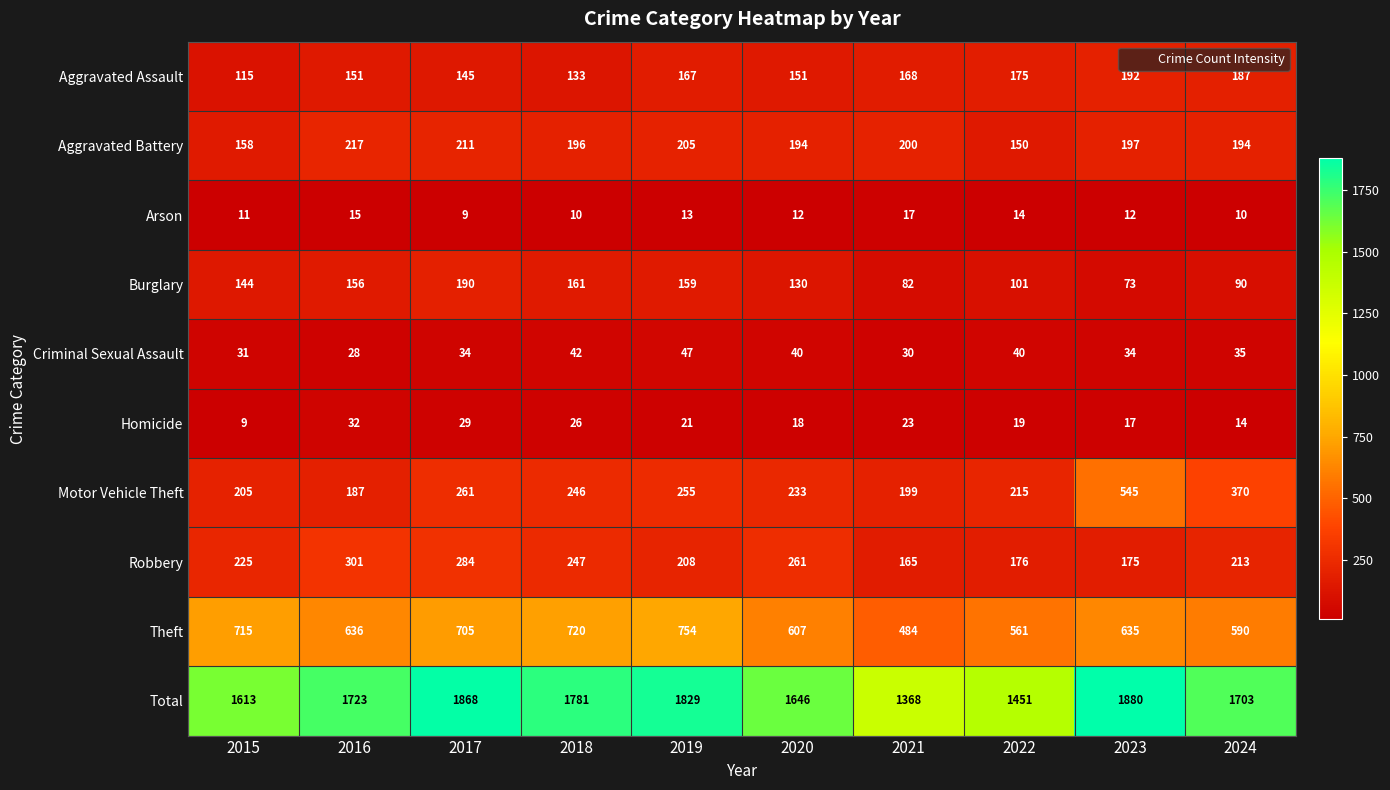

What value does the Homicide series have at 2017, to the nearest 10?

30